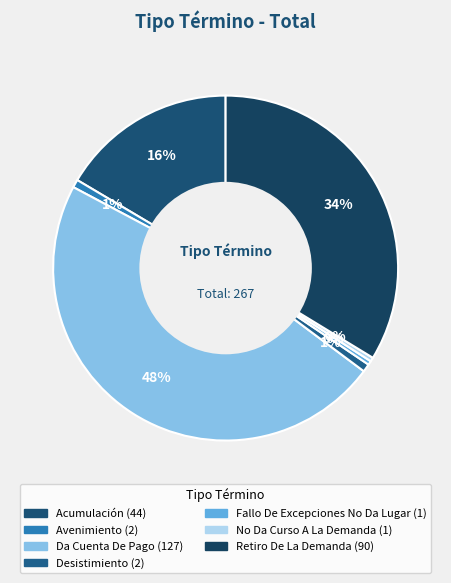

Does Da Cuenta De Pago account for over 50% of the chart?

No